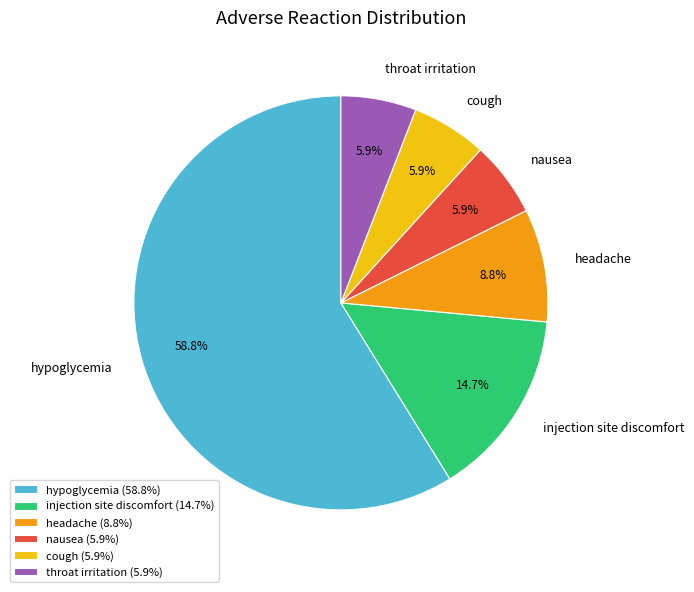

To the nearest percent, what is the difference between the largest and smallest slice percentages?

53%